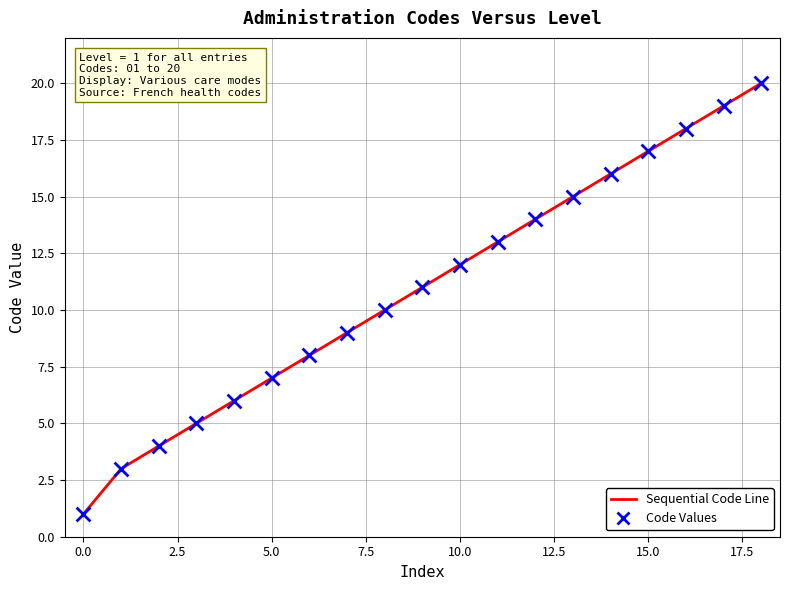

What is the greatest value displayed?

20